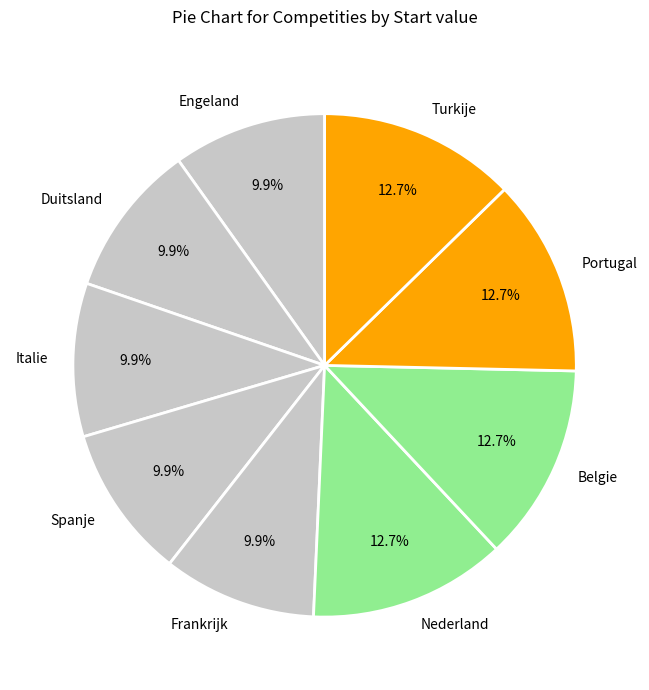

To the nearest percent, what portion does Nederland represent?

13%